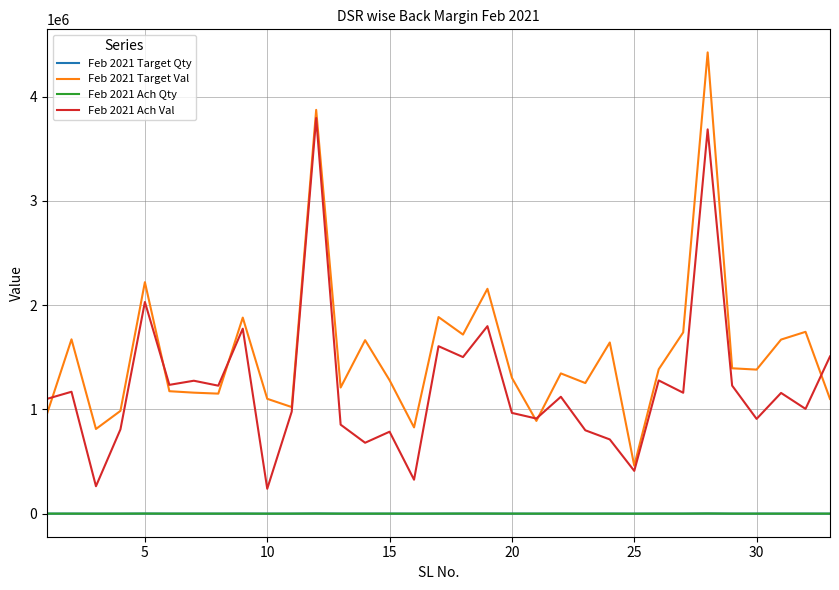

Which series has the largest range (max minus min)?

Feb 2021 Target Val